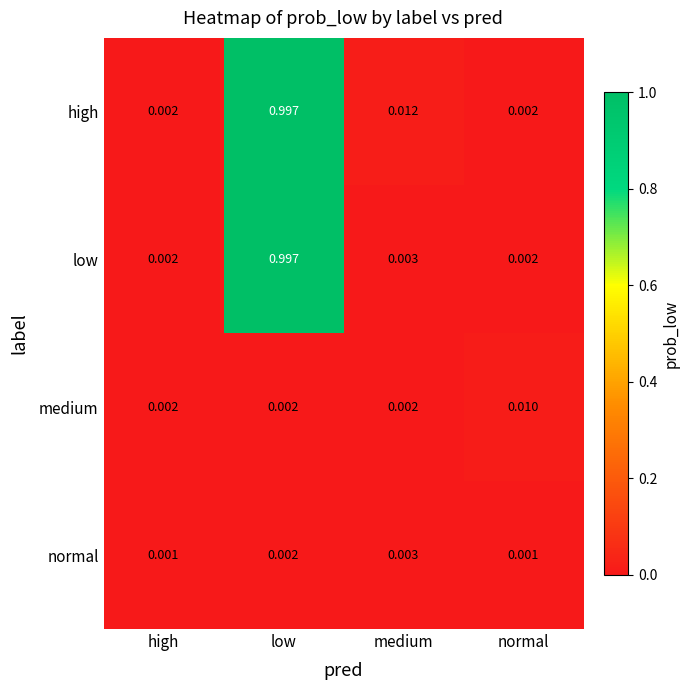

At which category is the sum across all series the highest?

low